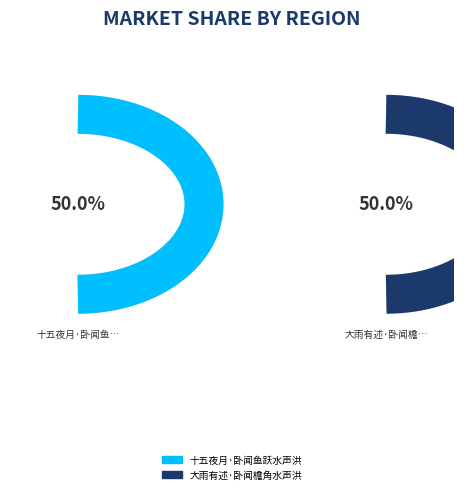

Does 大雨有述·卧闻檐角水声洪 represent more than half of the total?

No